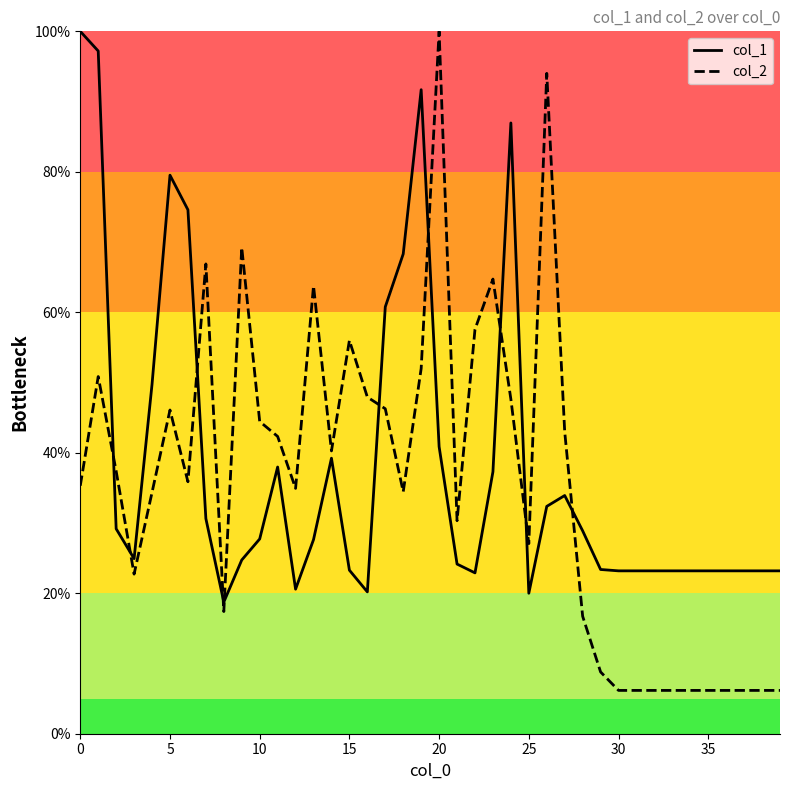

Which series ends up on top after the final intersection of col_1 and col_2?

col_1